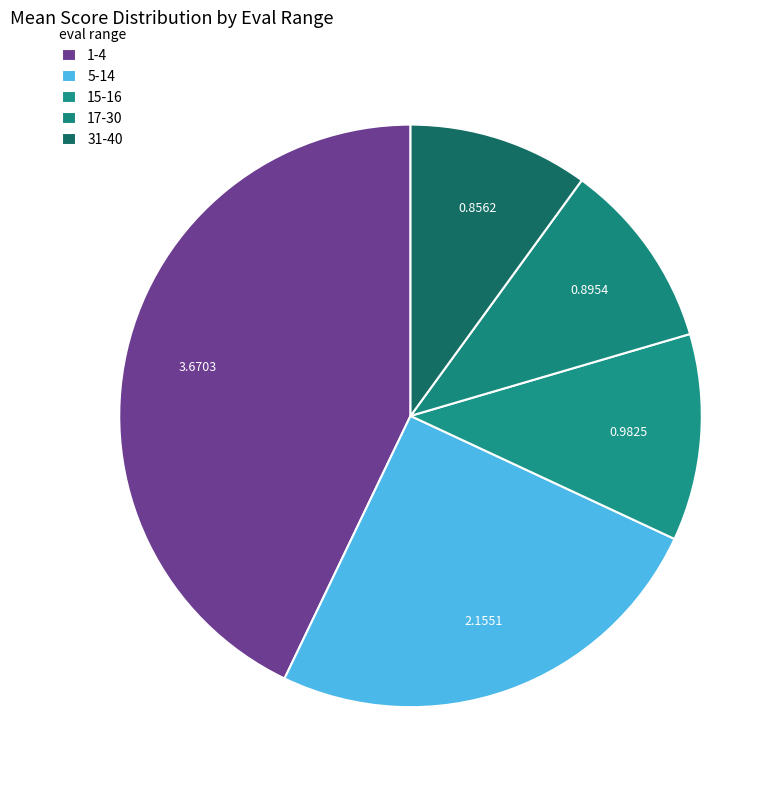

True or false: 5-14 accounts for 19% of the total.

False